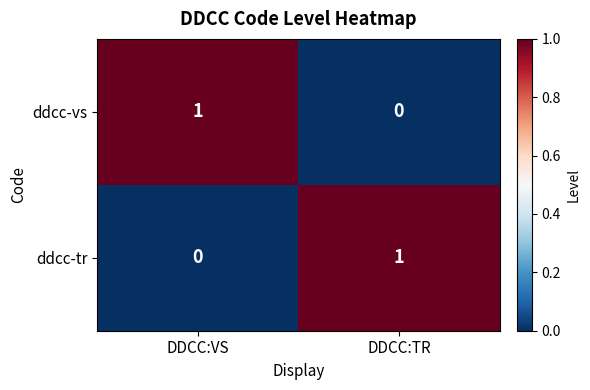

Where is ddcc-vs nearest to the value 0?

DDCC:TR